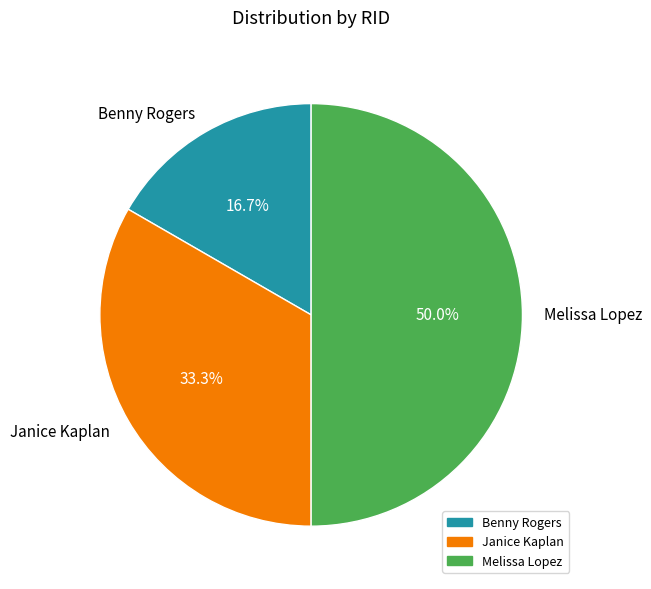

To the nearest percent, what is the average slice percentage?

33%